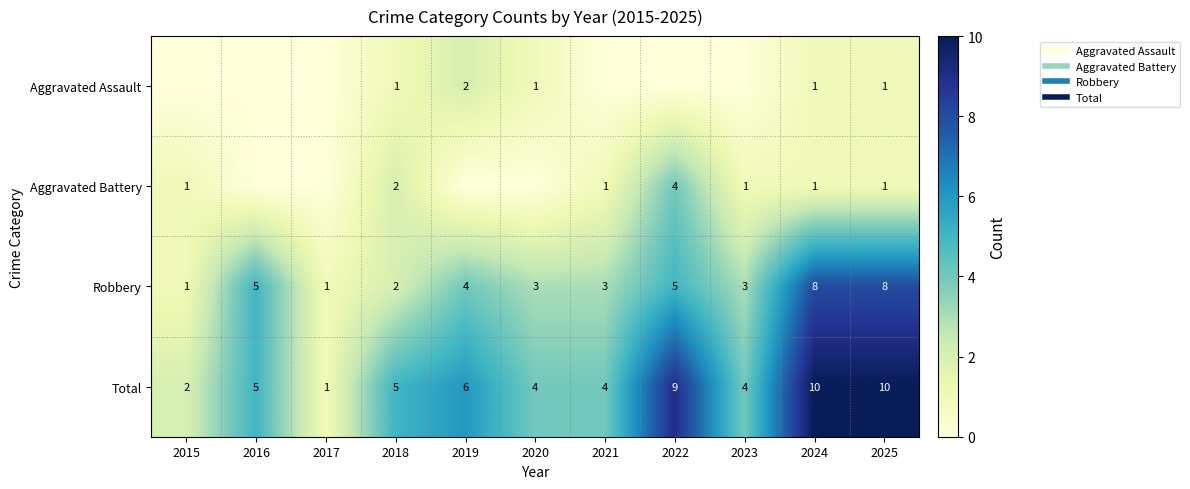

How many data points in Aggravated Assault are above 0?

5